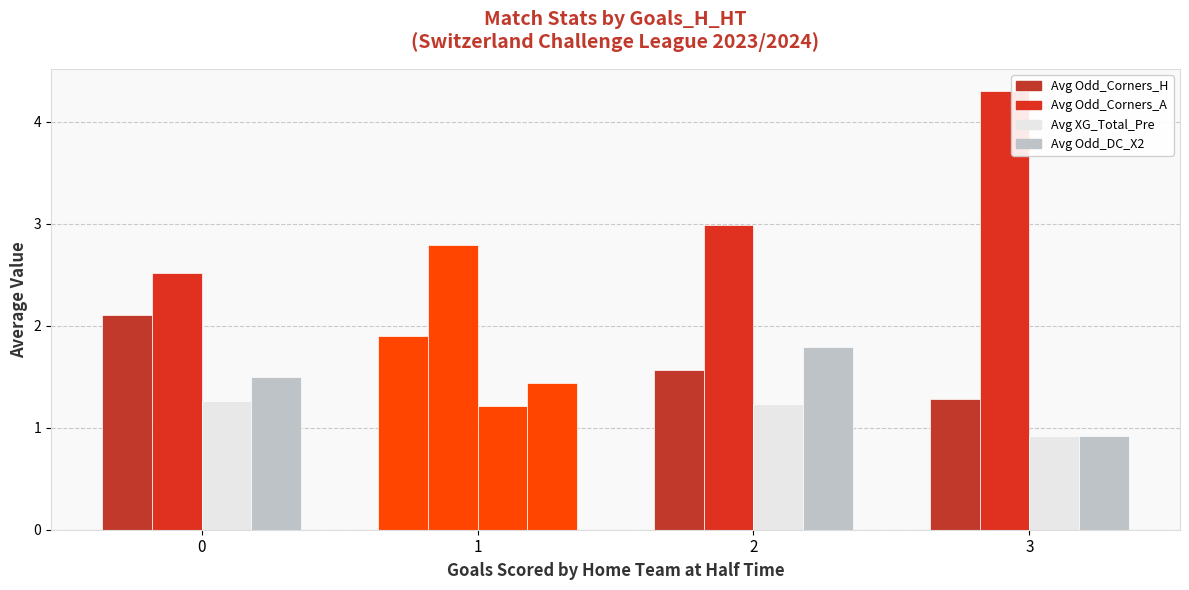

How many data points in Avg Odd_DC_X2 are above 1?

3